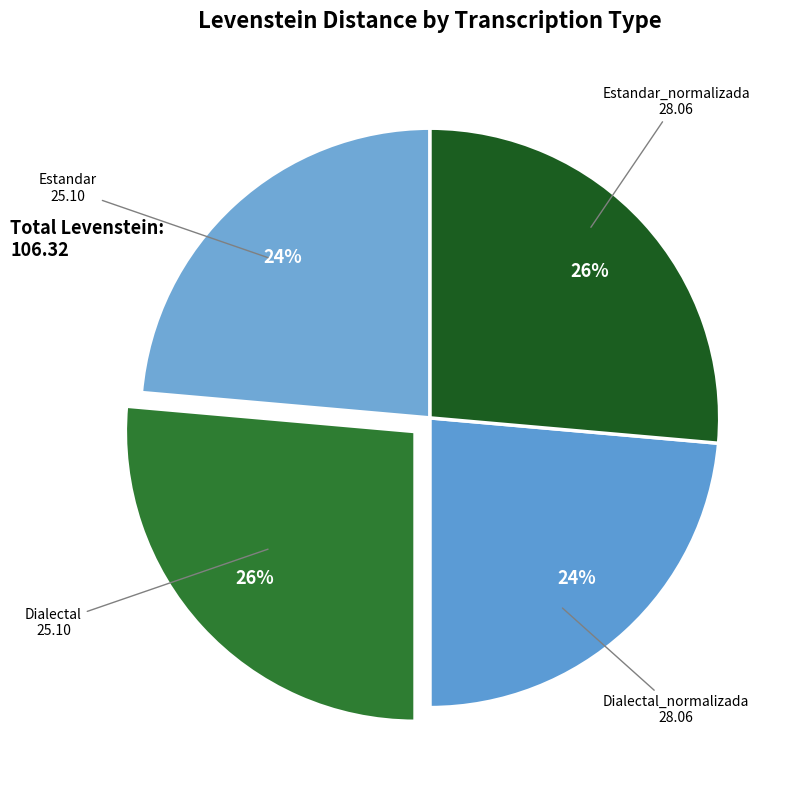

Which category has the smallest portion of the pie?

Estandar